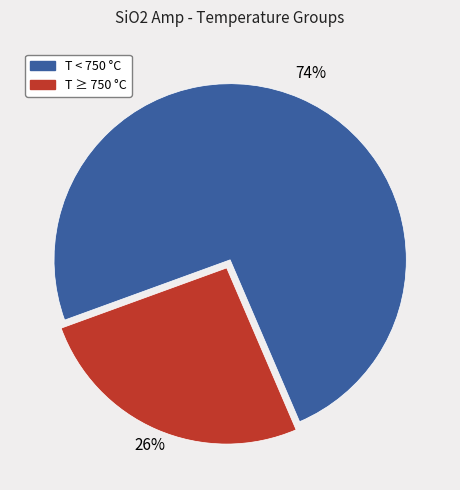

Is there a majority slice in this chart?

Yes